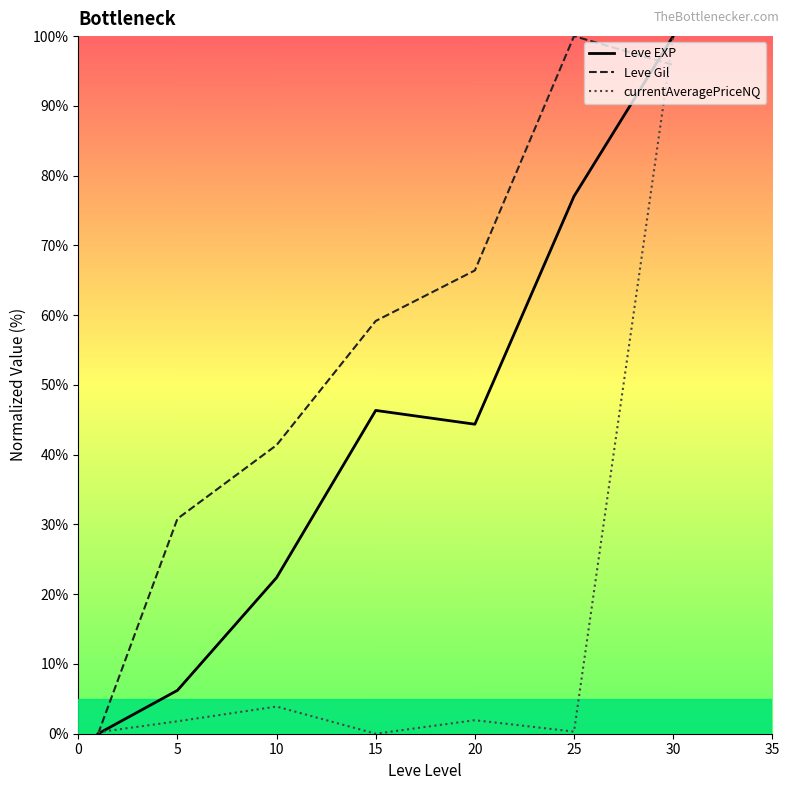

How many interior local peaks does the Leve EXP series have?

1